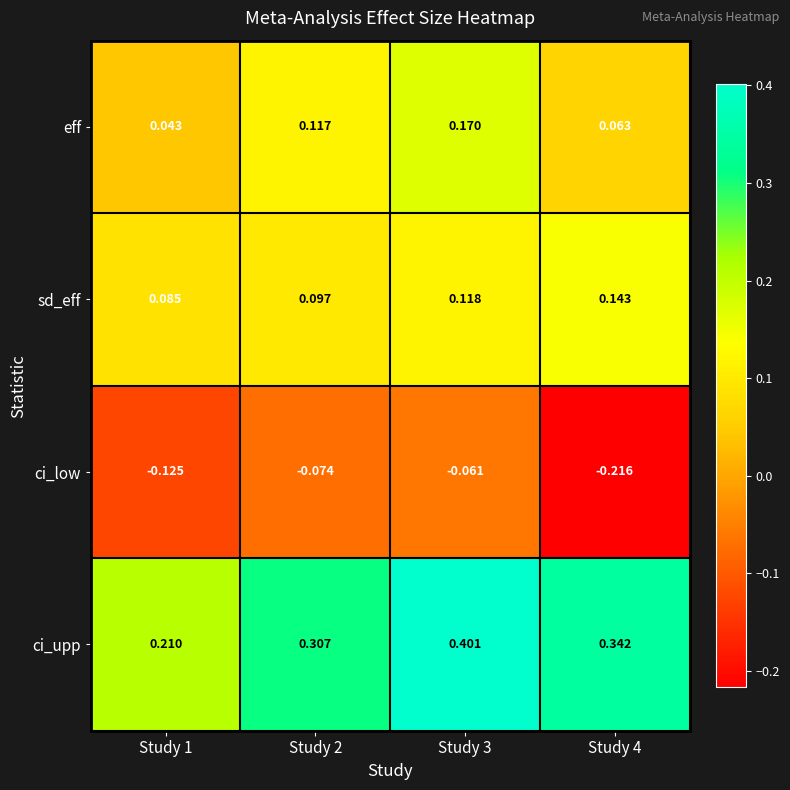

List the series in order of their peak value, lowest first.

ci_low, sd_eff, eff, ci_upp